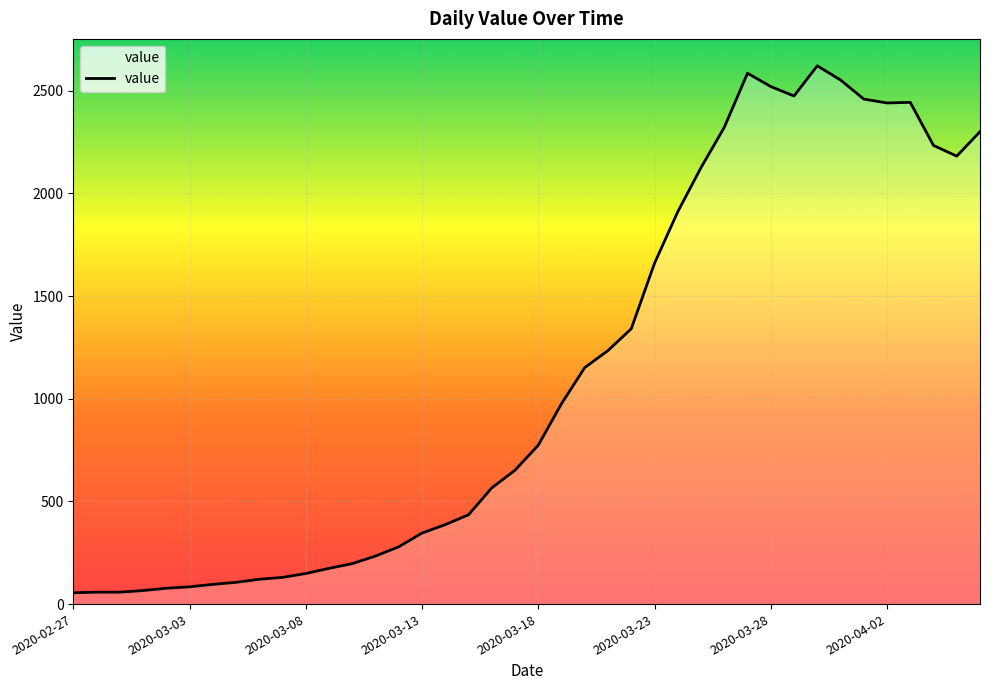

What is the greatest value displayed?

2622